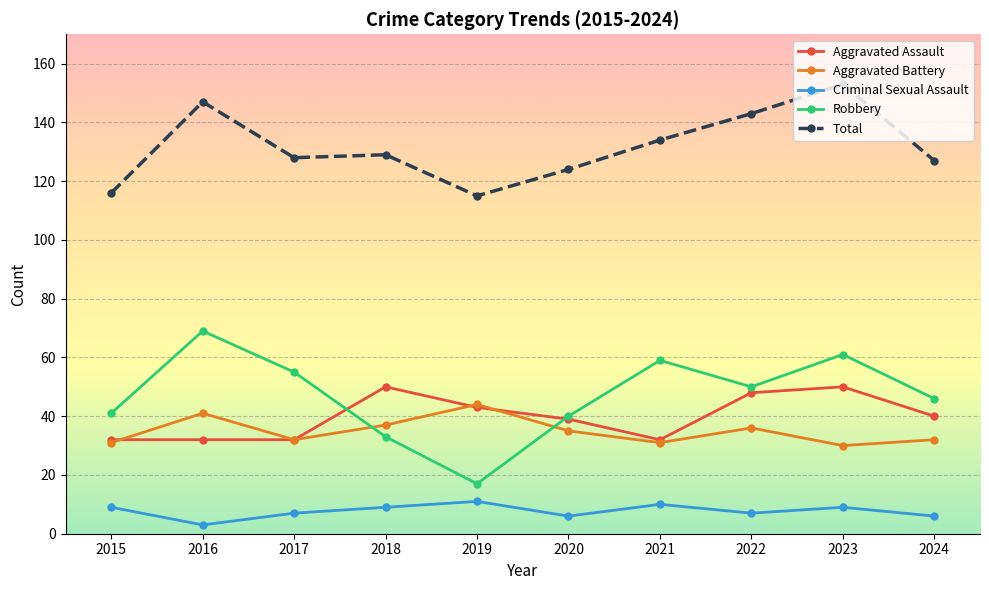

At which category is the sum across all series the highest?

2023